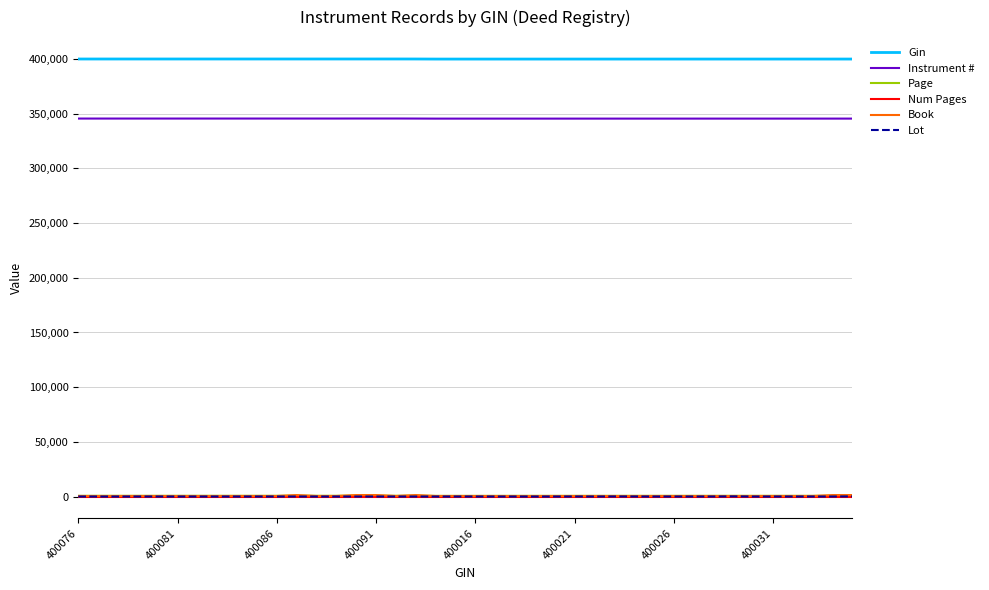

Which series has the largest total across all categories?

Gin